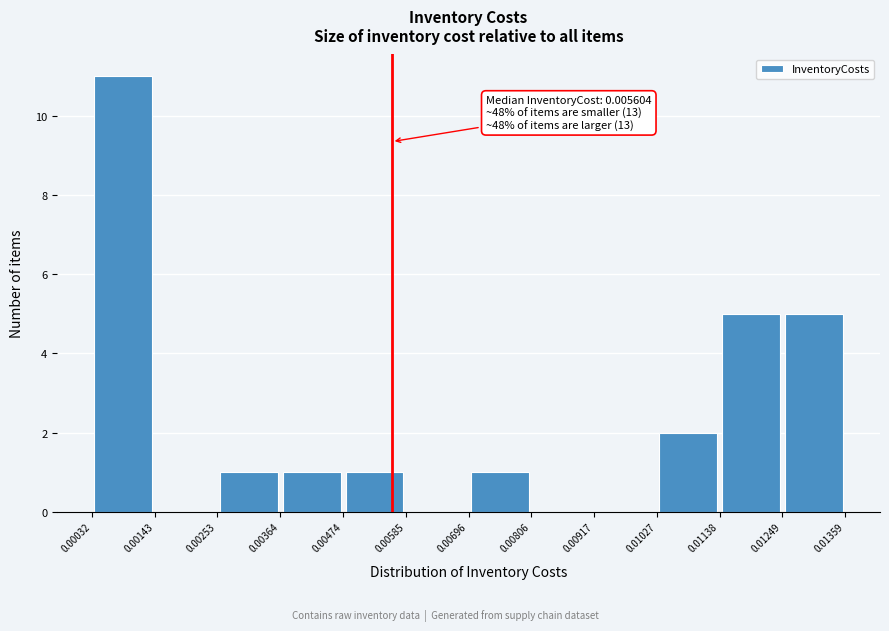

Which range on the x-axis has the tallest bar?

0.00032 to 0.00143